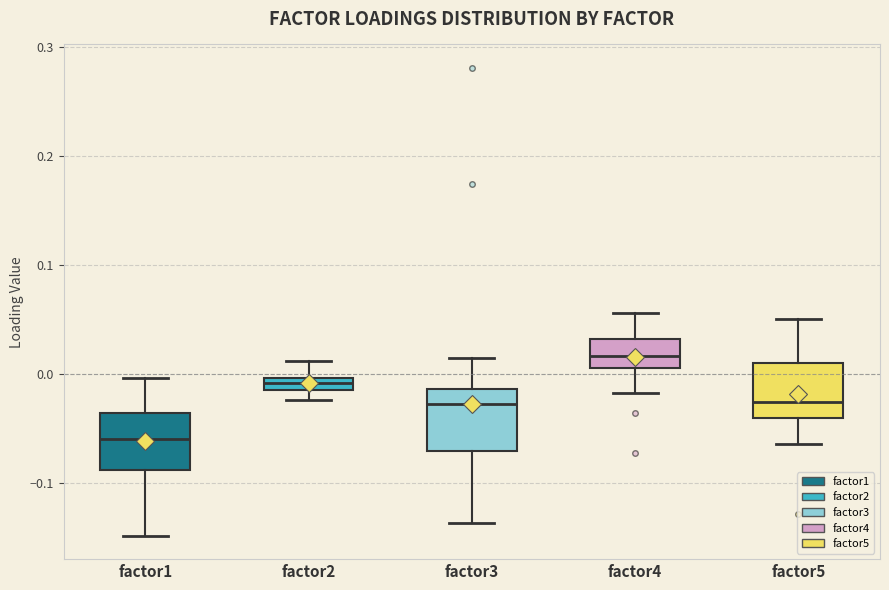

Where is the upper edge of the box for factor4 on the y-axis? The values are not printed on the chart, so give them approximately, as read against the axis.

0.03